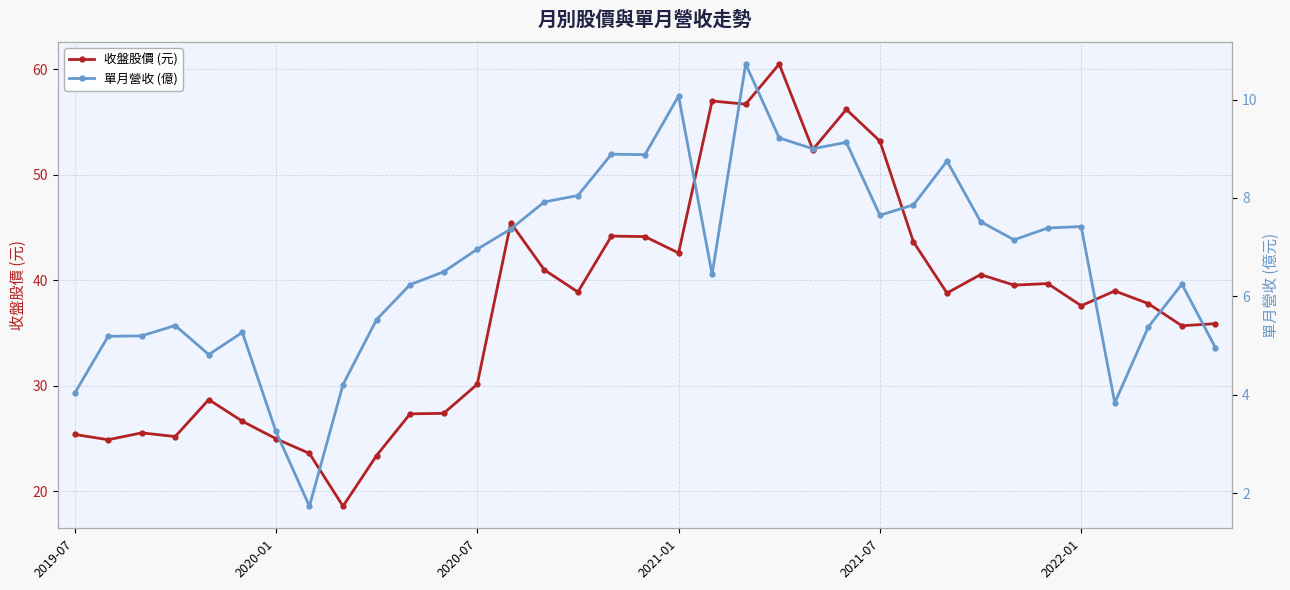

How many data points in 收盤股價 (元) are less than 38?

17